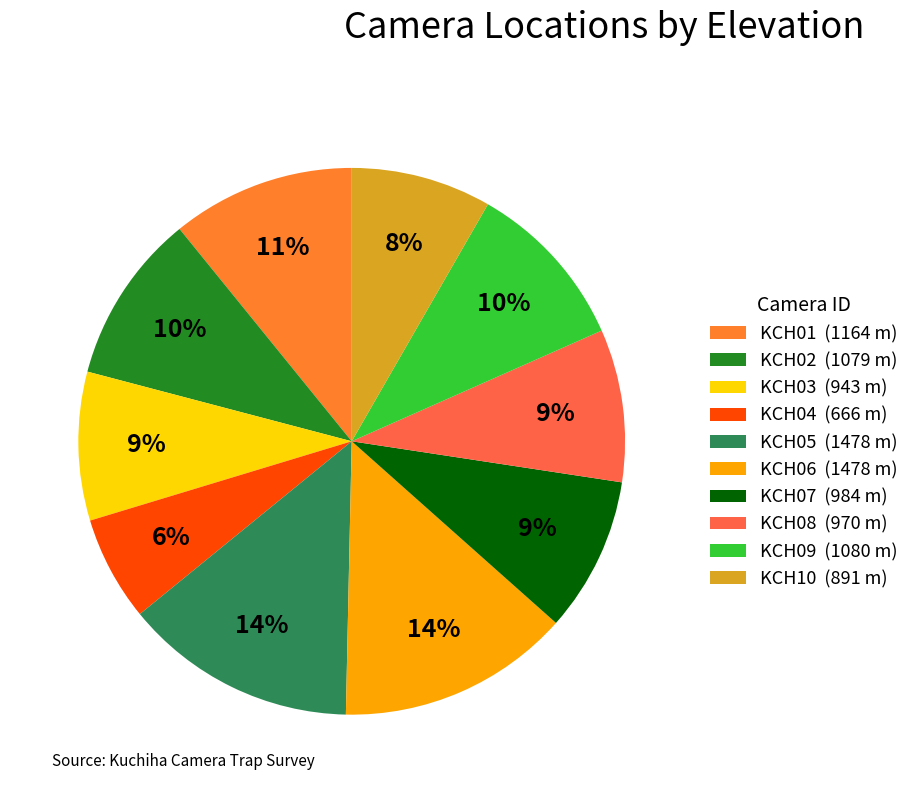

Does any single category account for the majority?

No